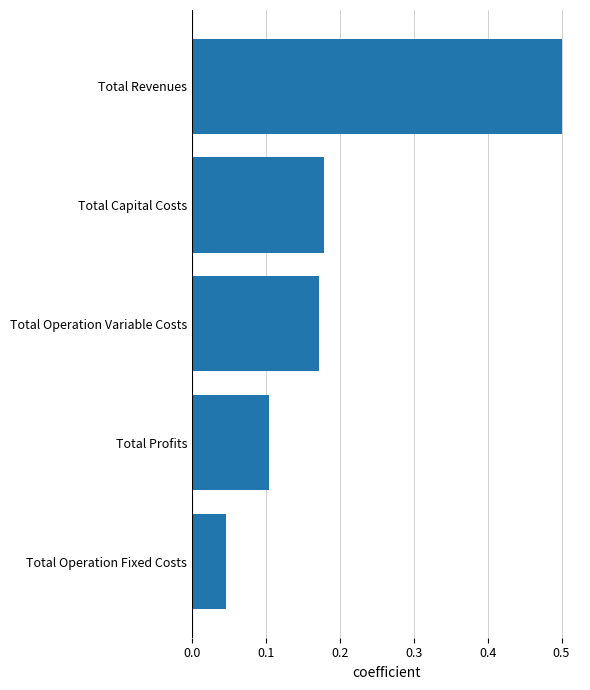

What is the maximum value shown in the chart?

0.5